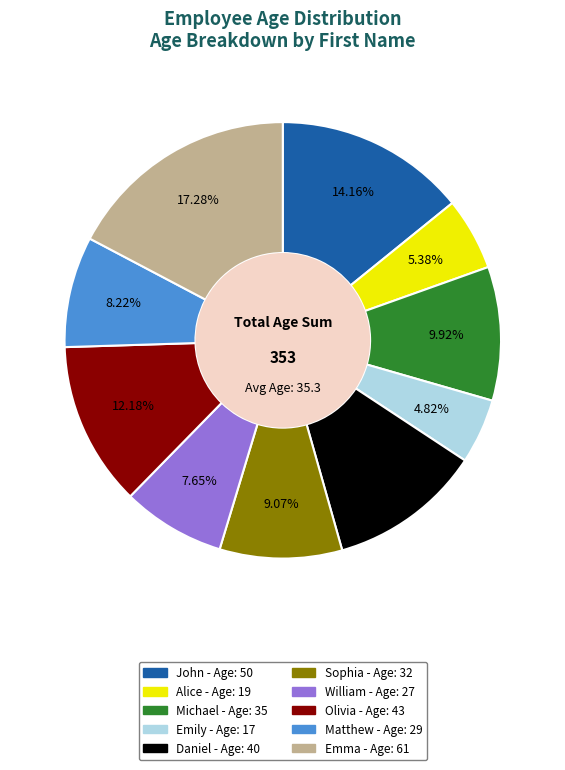

What percentage is the Matthew slice, to the nearest percent?

8%